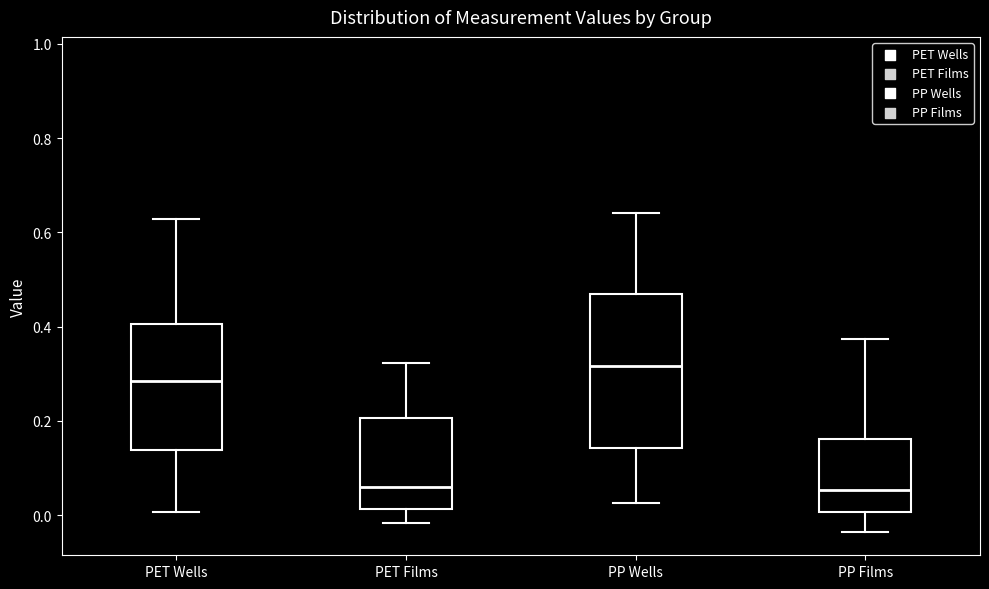

Where does the lower whisker of the box for PP Wells end on the y-axis? The values are not printed on the chart, so give them approximately, as read against the axis.

0.02